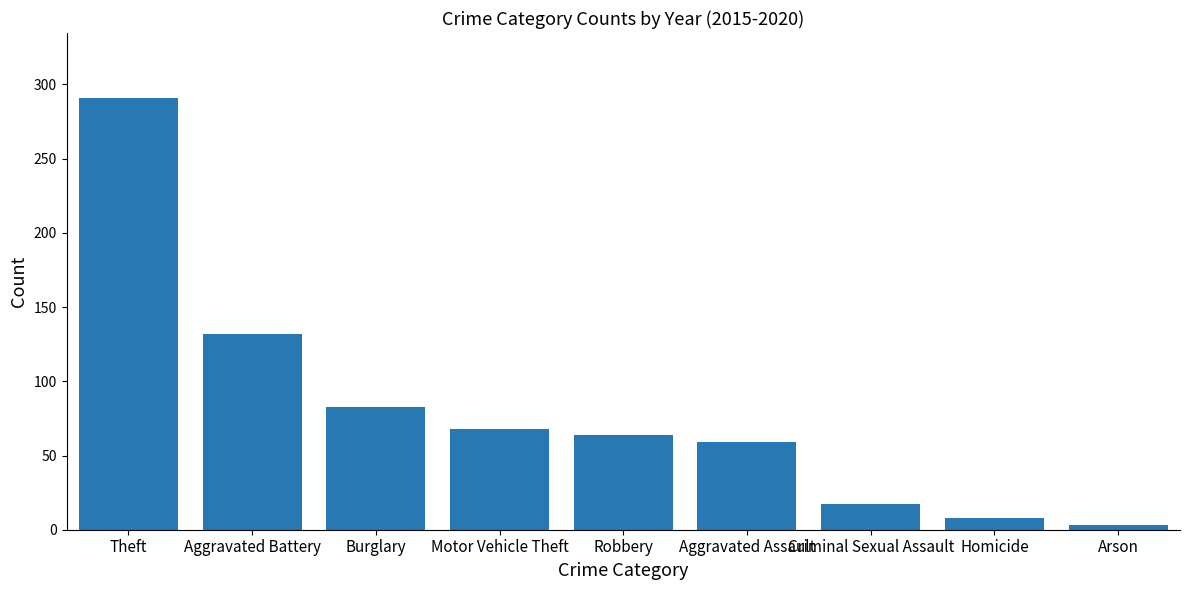

Between Theft and Arson, which is larger?

Theft